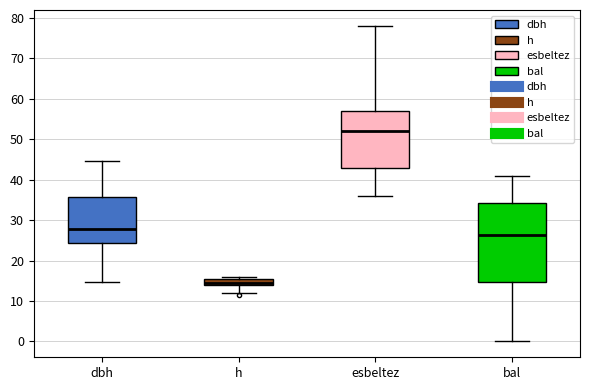

Where does the lower whisker of the box for h end on the y-axis? The values are not printed on the chart, so give them approximately, as read against the axis.

12